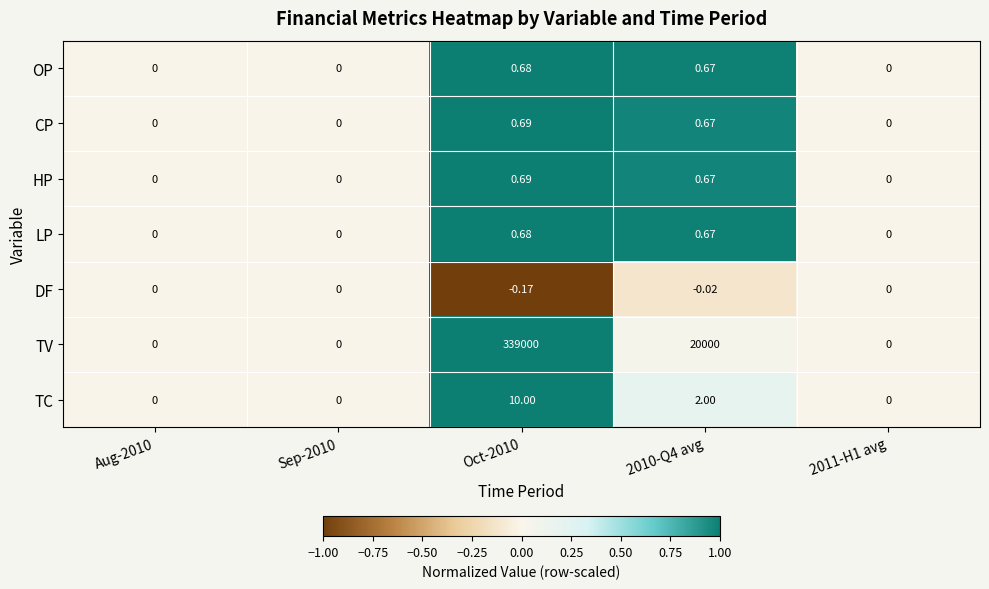

What is the maximum value shown in the chart?

339000.0